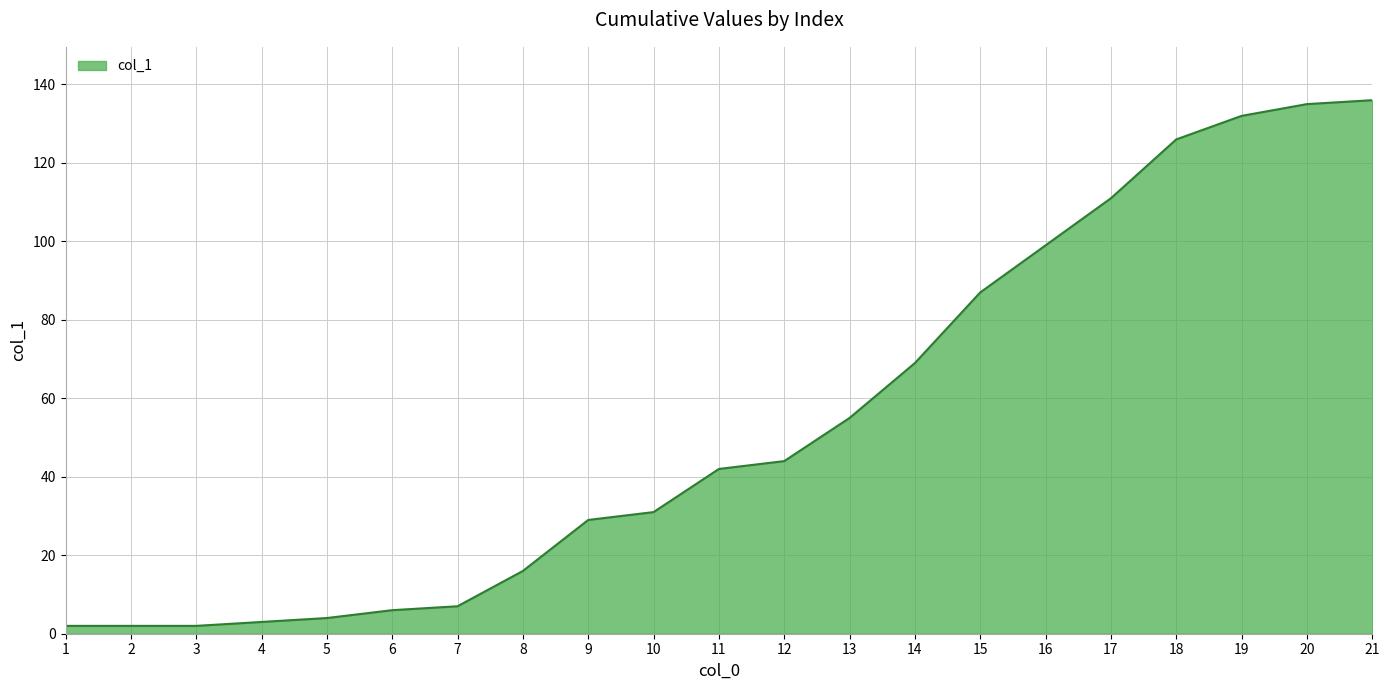

What is the greatest value displayed?

136